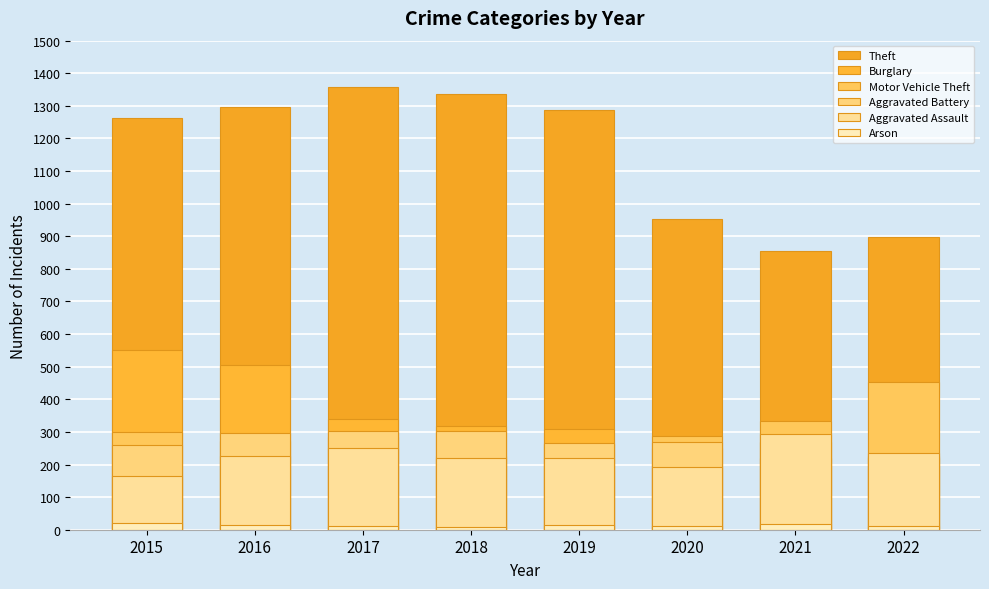

Reading left to right, list all the values displayed in this chart.

Theft: 2015=1263	2016=1297	2017=1359	2018=1337	2019=1288	2020=954	2021=856	2022=897
Burglary: 2015=552	2016=505	2017=339	2018=319	2019=308	2020=252	2021=220	2022=225
Motor Vehicle Theft: 2015=299	2016=272	2017=285	2018=225	2019=262	2020=287	2021=332	2022=453
Aggravated Battery: 2015=260	2016=298	2017=303	2018=302	2019=267	2020=269	2021=270	2022=221
Aggravated Assault: 2015=164	2016=225	2017=251	2018=220	2019=220	2020=192	2021=295	2022=236
Arson: 2015=22	2016=14	2017=12	2018=8	2019=16	2020=12	2021=18	2022=12